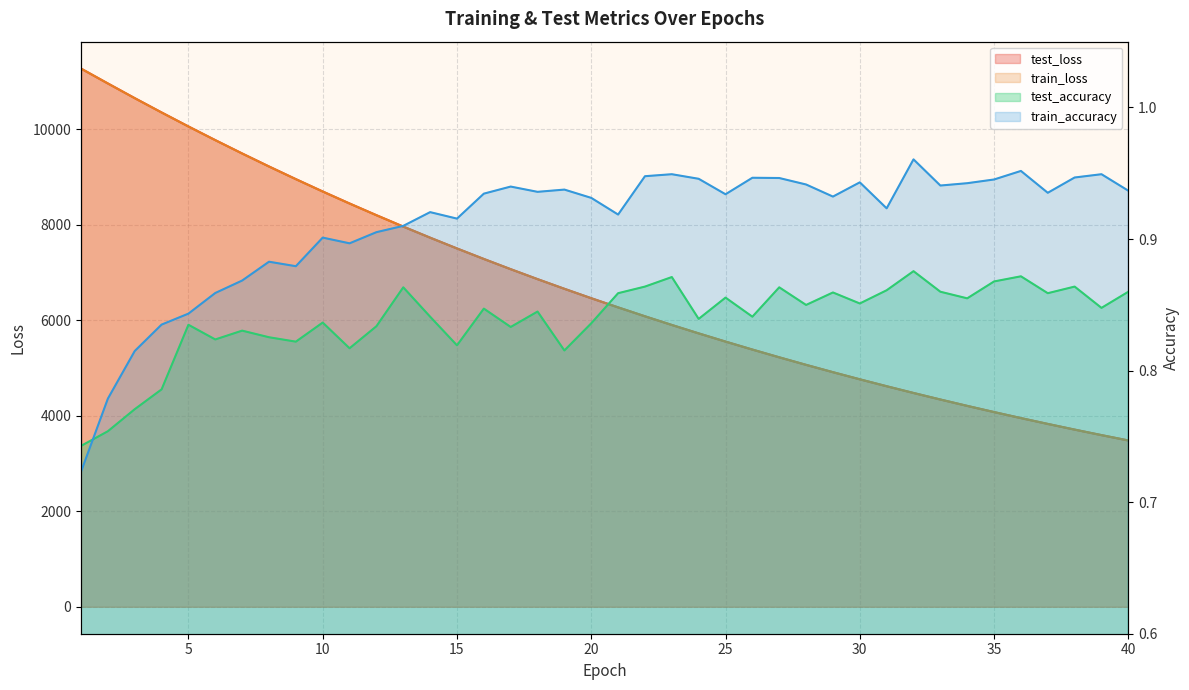

At which category is the sum across all series the highest?

1